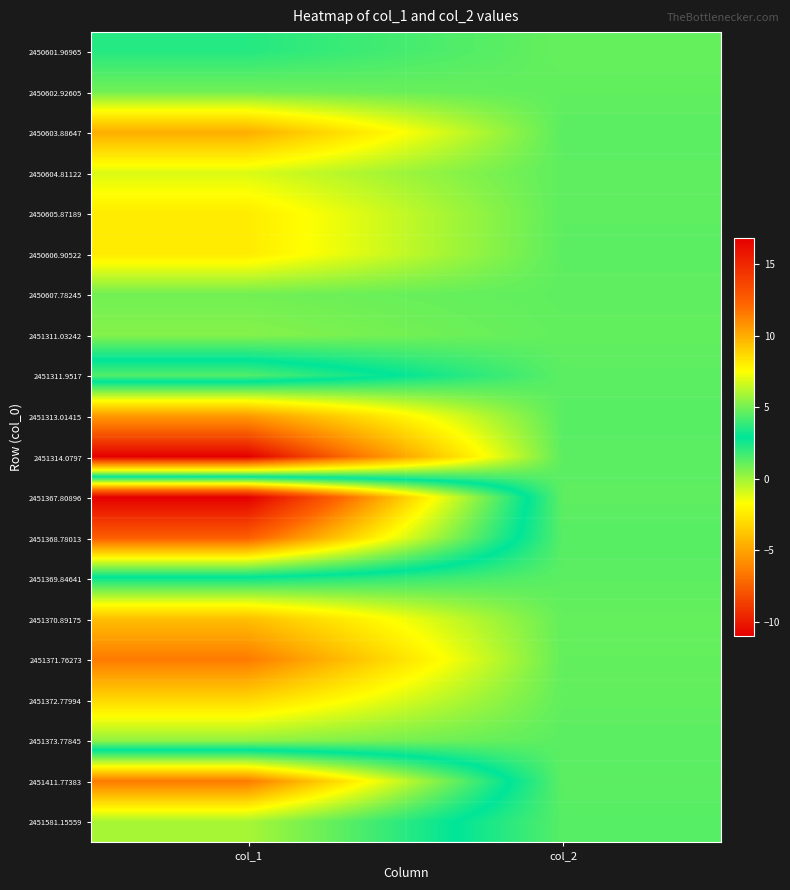

Which series has the largest range (max minus min)?

2451367.80896